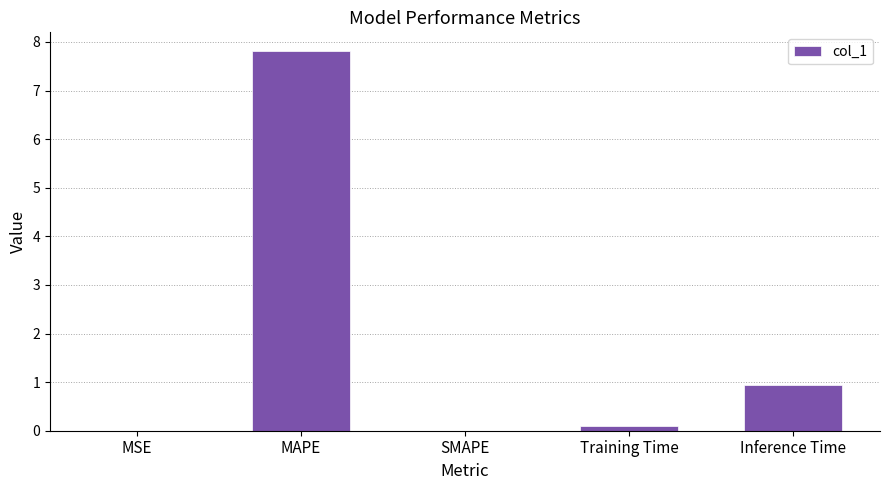

What is the average value?

1.8